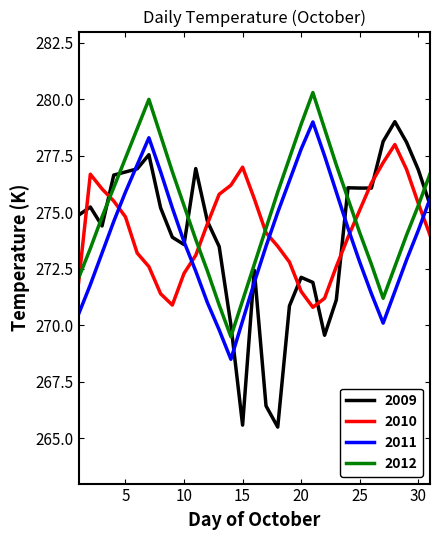

What is the smallest value displayed?

265.5